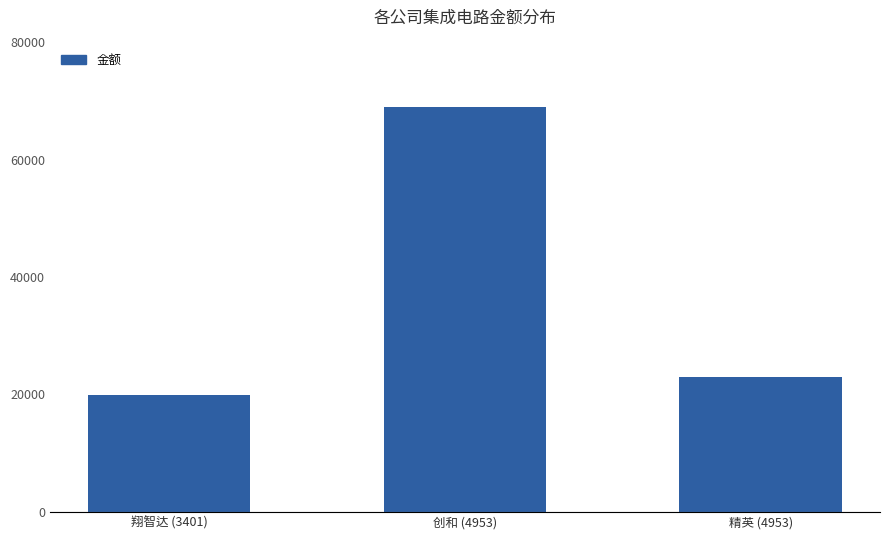

At which label is the value closest to 44430?

精英 (4953)